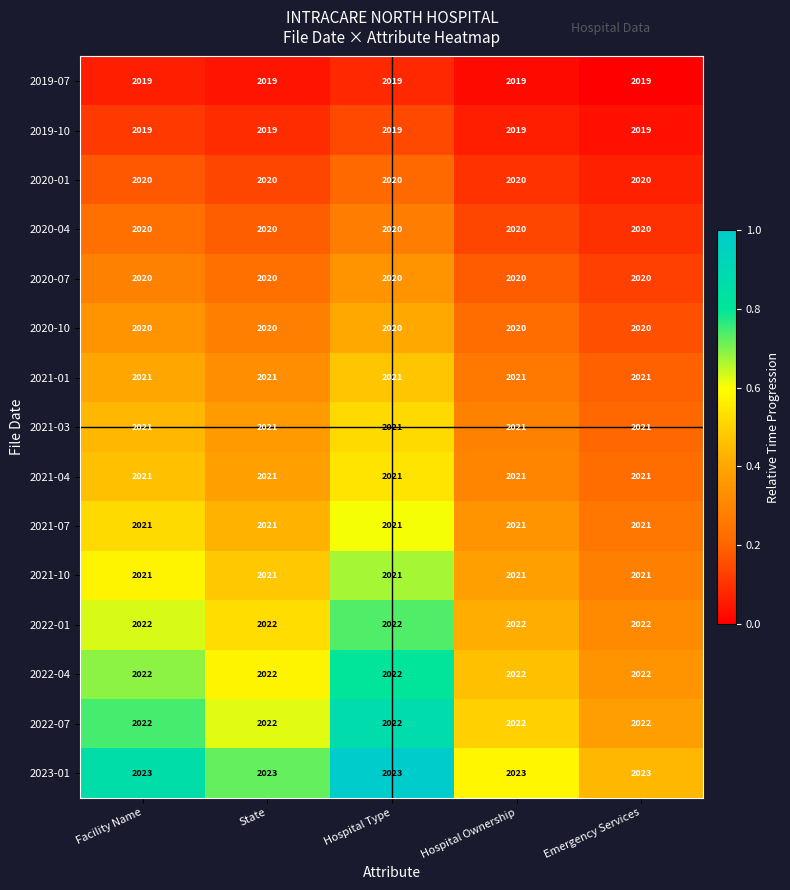

The value of 2022-04 at Emergency Services is 2022. True or false?

True